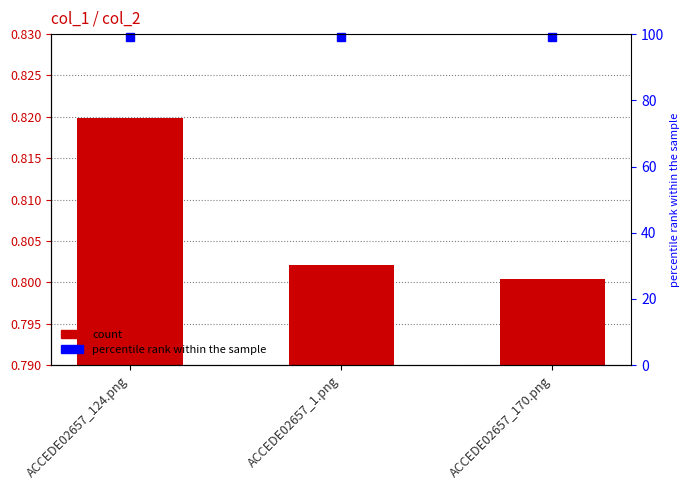

What position from the right is ACCEDE02657_1.png?

2